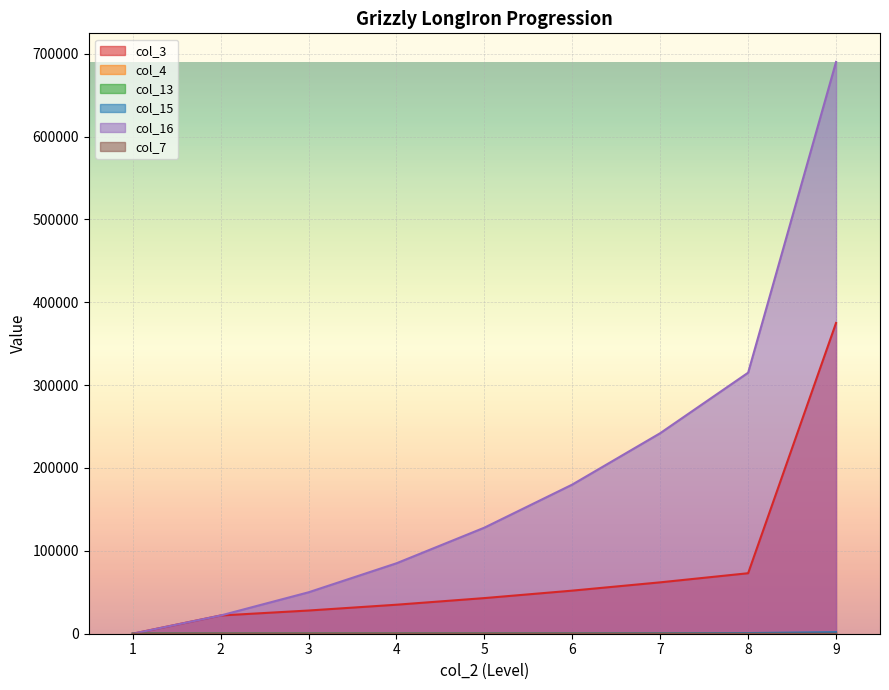

What are all the series names shown in the legend?

col_3, col_4, col_13, col_15, col_16, col_7